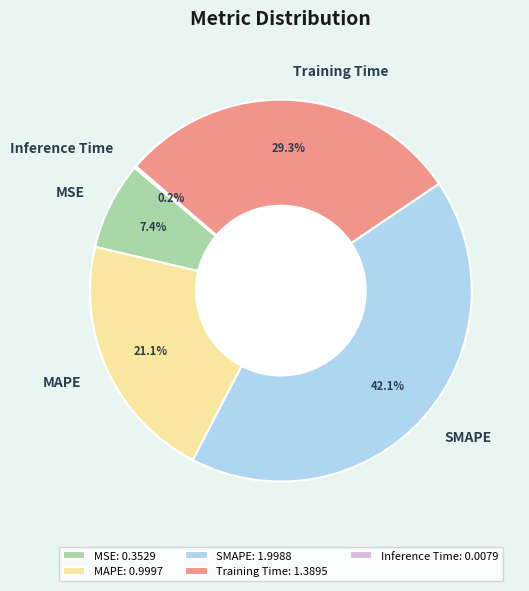

Is there any slice that represents more than half of the pie?

No